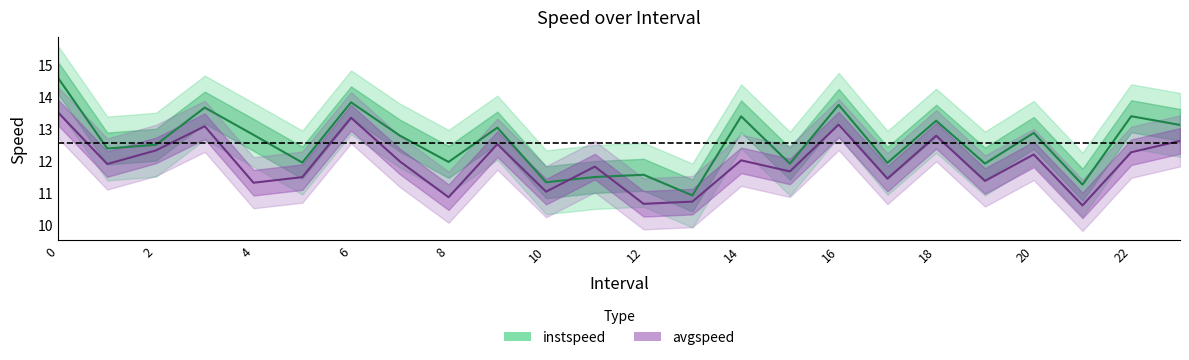

What is the difference between the maximum and minimum values in the instspeed series?

3.7